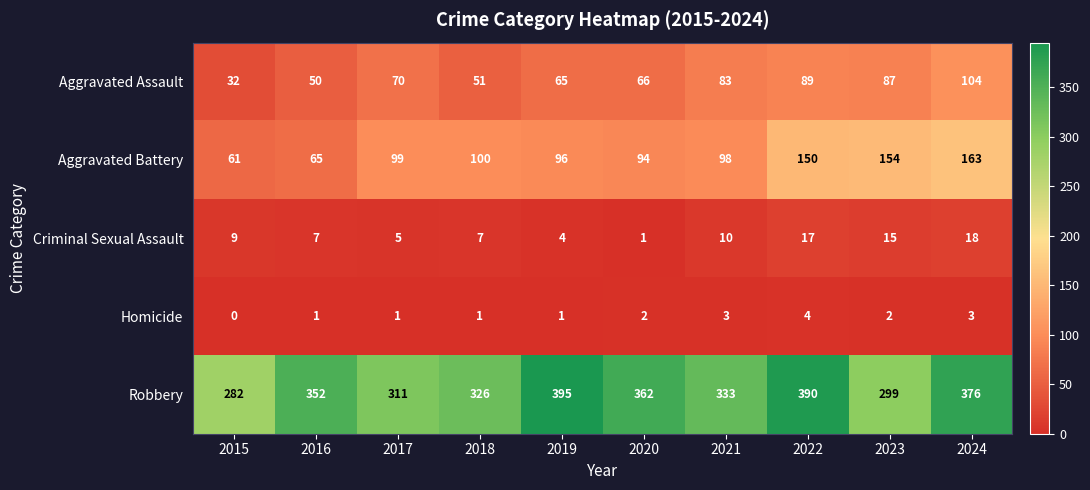

Which series has the widest spread of values?

Robbery